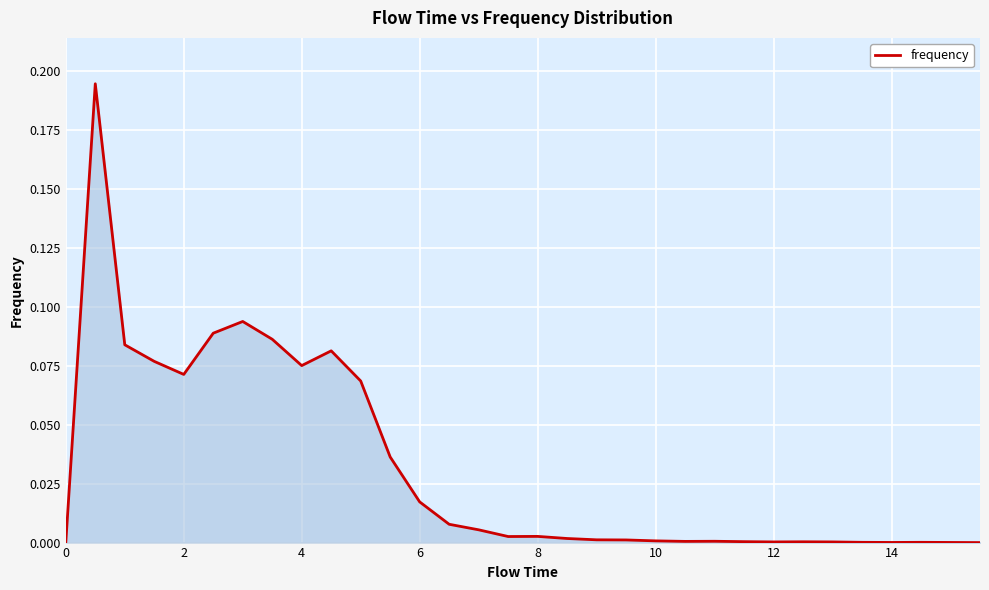

Reading left to right, list all the values displayed in this chart.

0.0	0.2	0.1	0.1	0.1	0.1	0.1	0.1	0.1	0.1	0.1	0.0	0.0	0.0	0.0	0.0	0.0	0.0	0.0	0.0	0.0	0.0	0.0	0.0	0.0	0.0	0.0	0.0	0.0	0.0	0.0	0.0